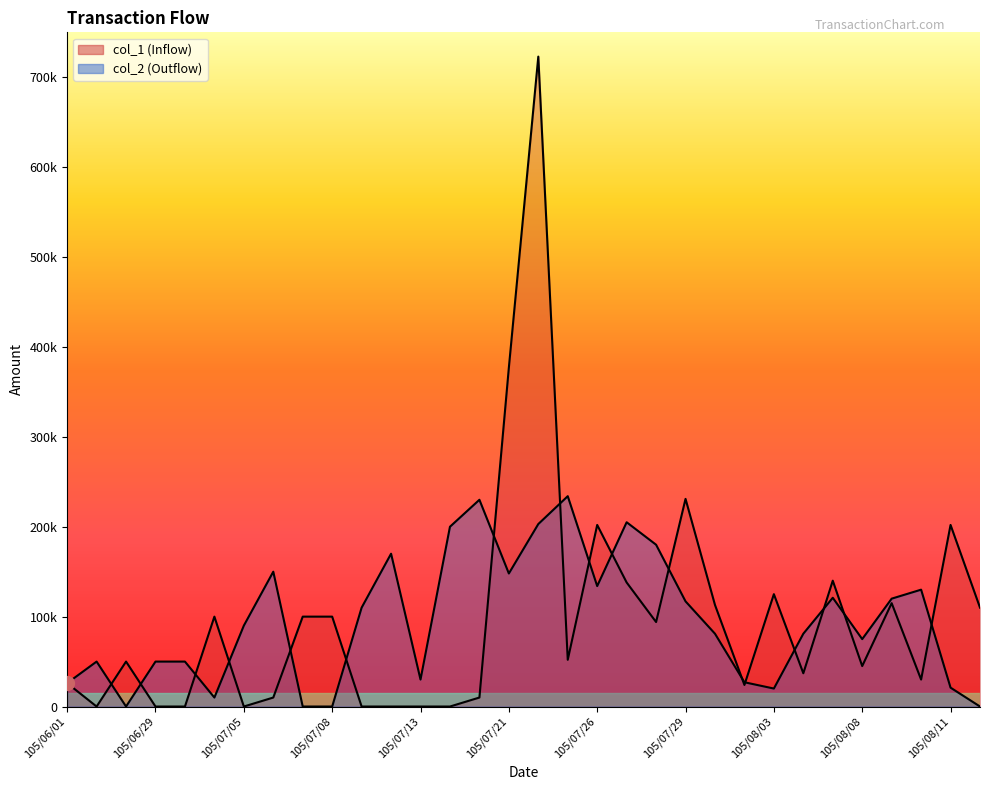

What is the difference between the col_1 values at 105/07/12 and 105/07/21?

377000